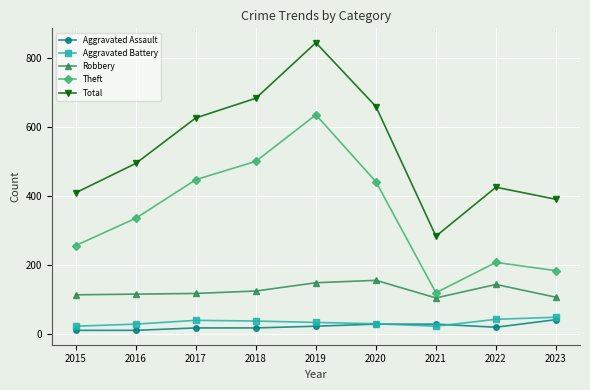

Is the value of Aggravated Assault at 2019 greater than the value of Robbery at 2015?

No